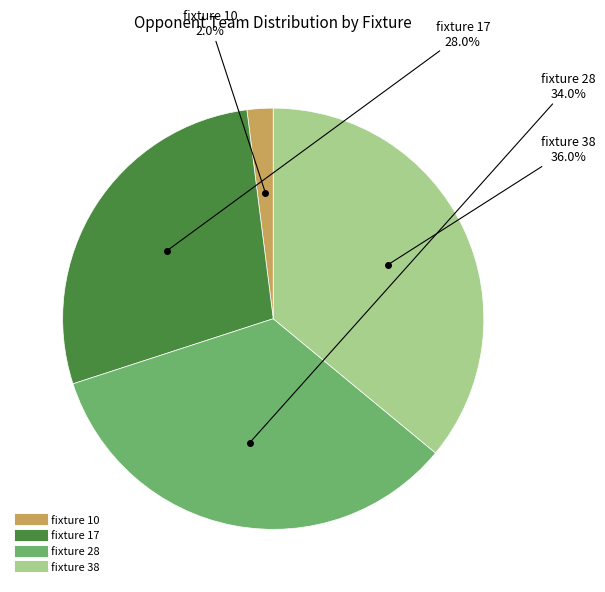

To the nearest percent, what is the average slice percentage?

25%